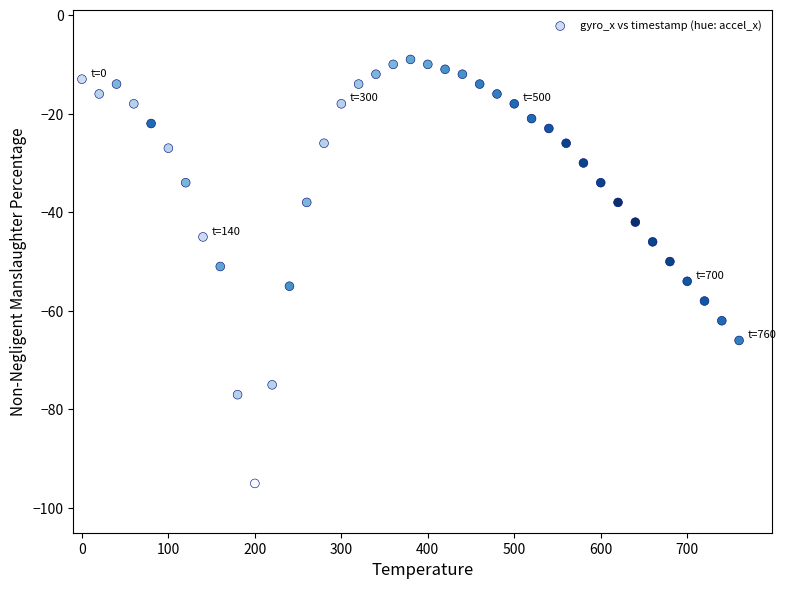

What is the range of X values (max minus min)?

760